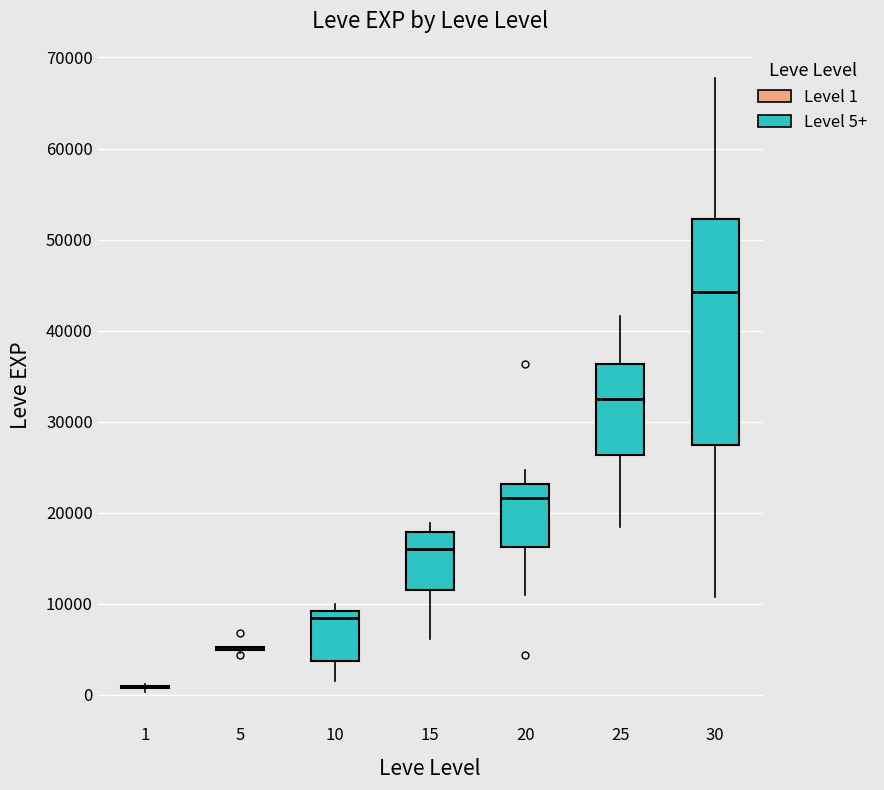

Where does the median line of the box at x = 30 sit on the y-axis? The values are not printed on the chart, so give them approximately, as read against the axis.

44000